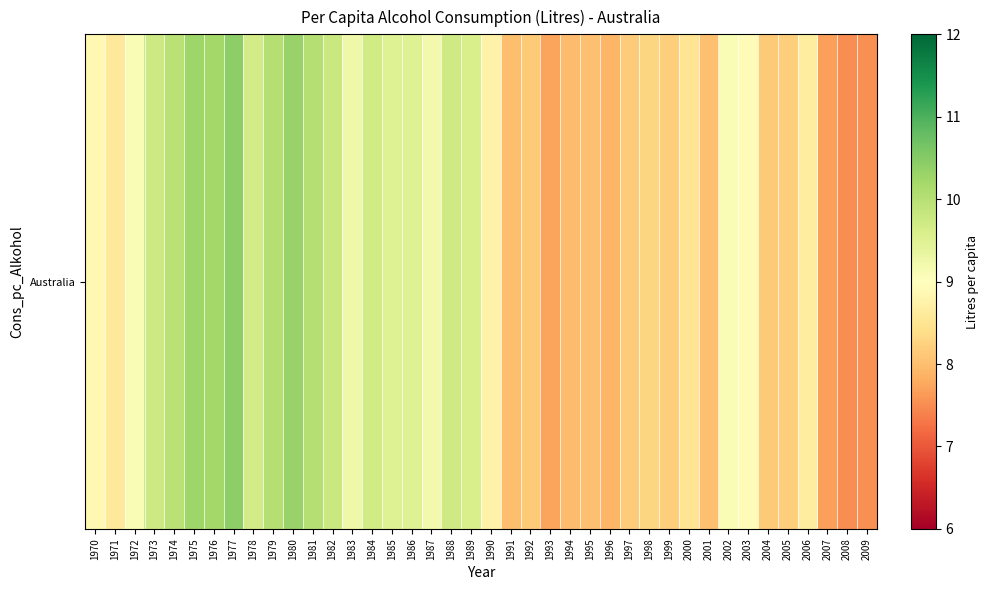

True or false: the data shows 11.7 at 1997.

False